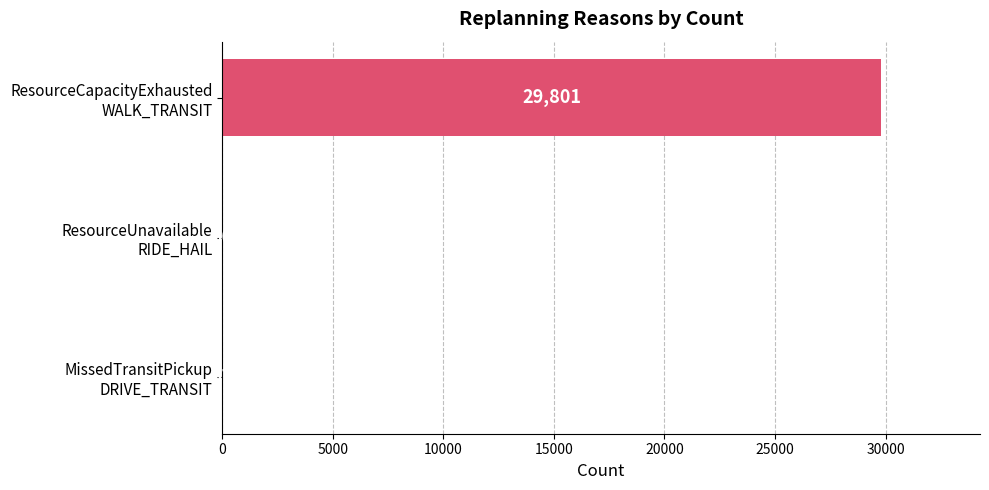

What is the maximum value shown in the chart?

29801